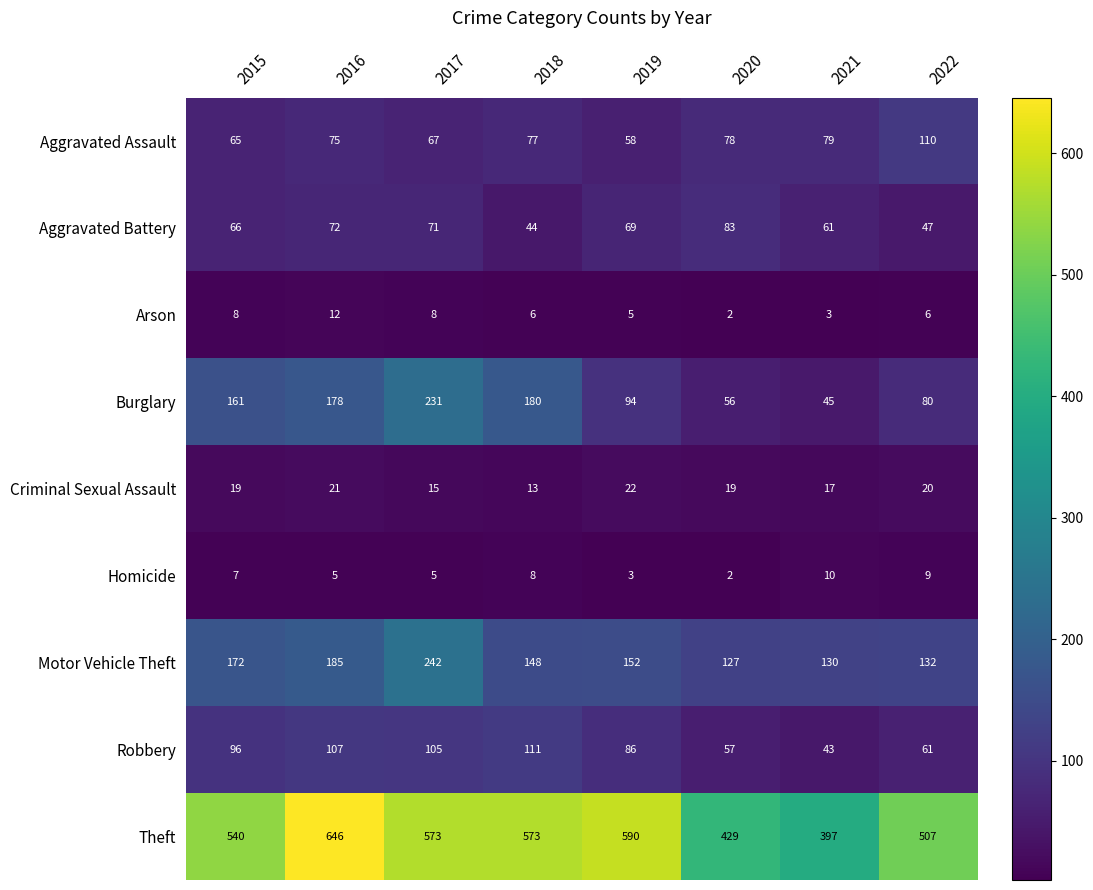

Count the number of categories in the chart.

8